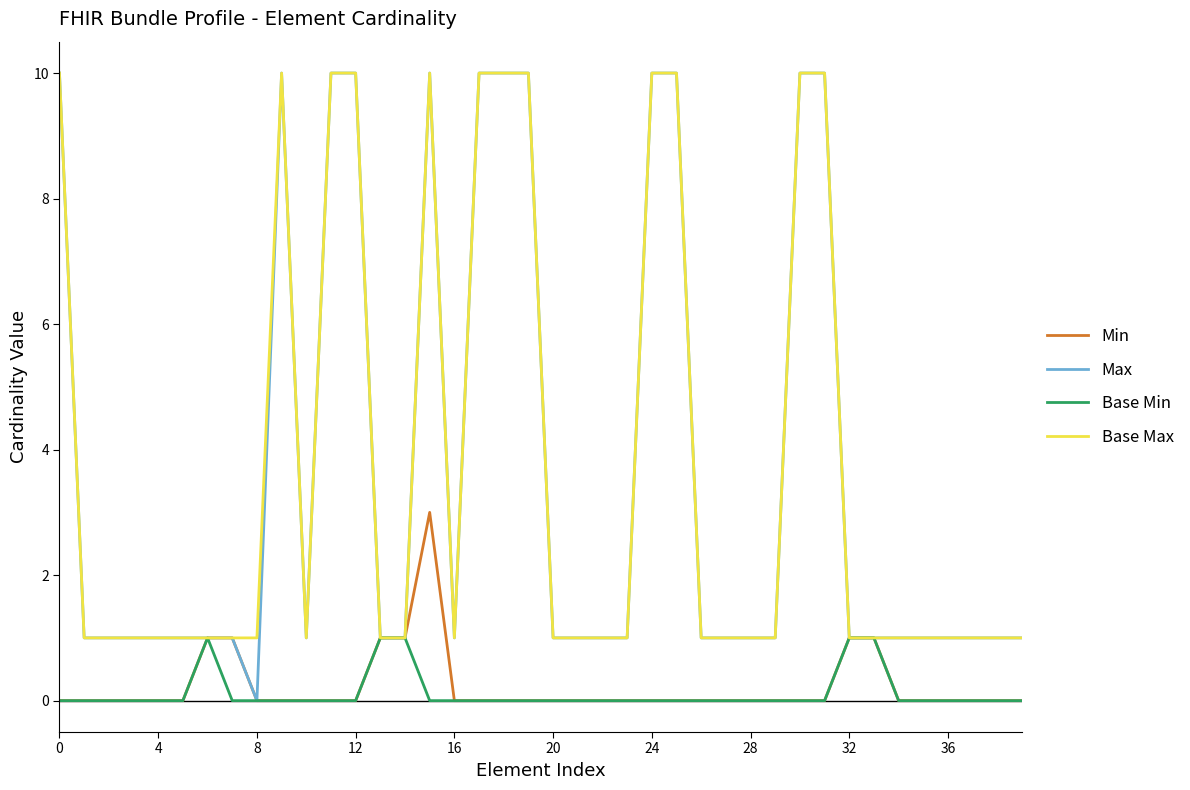

Which series has the largest range (max minus min)?

Max